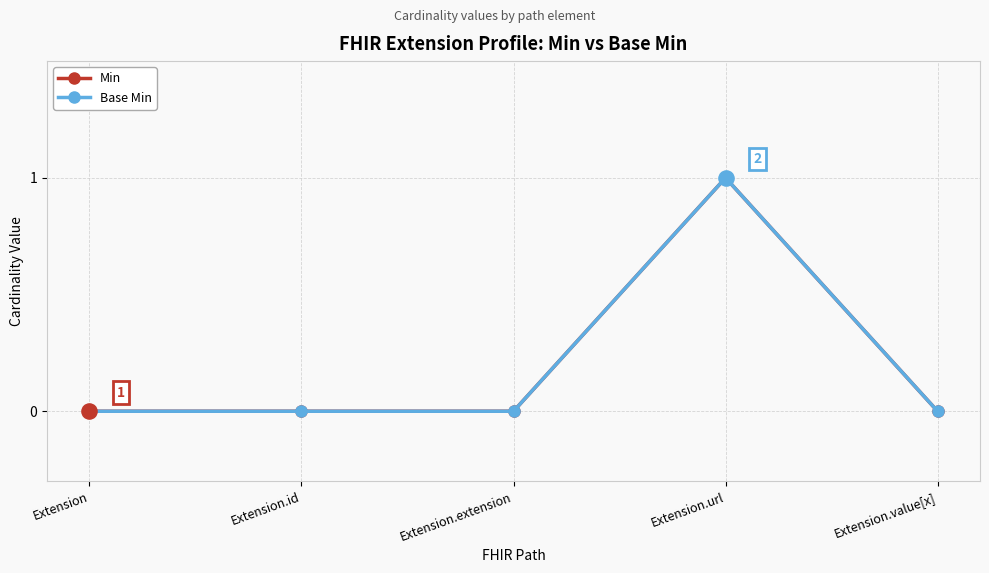

At how many categories does at least one series exceed 0?

1